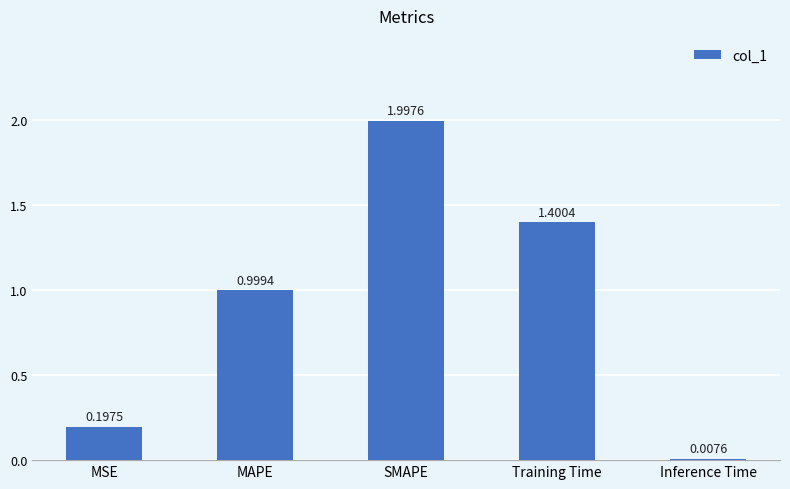

What is the sum of the values at MSE and MAPE?

1.2